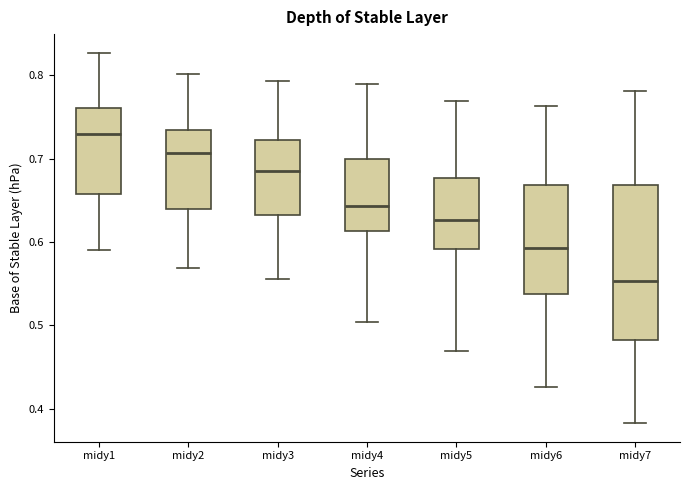

Which box has the lowest median line?

midy7